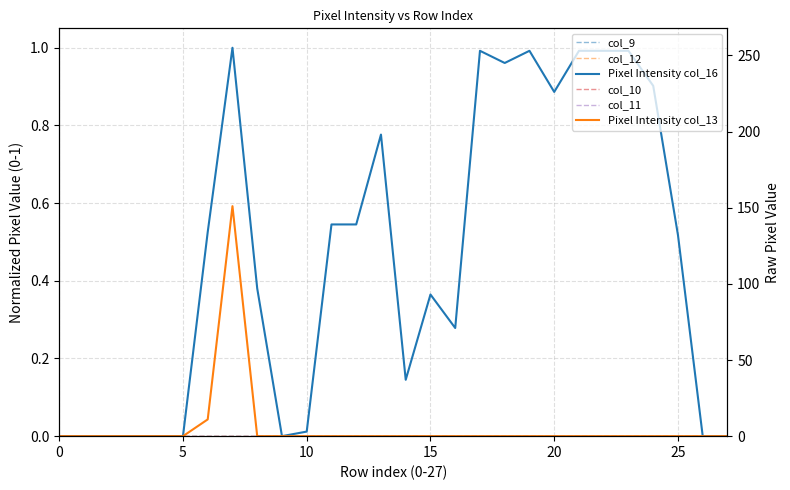

Which series changed the most between 7 and 12?

Pixel Intensity col_13